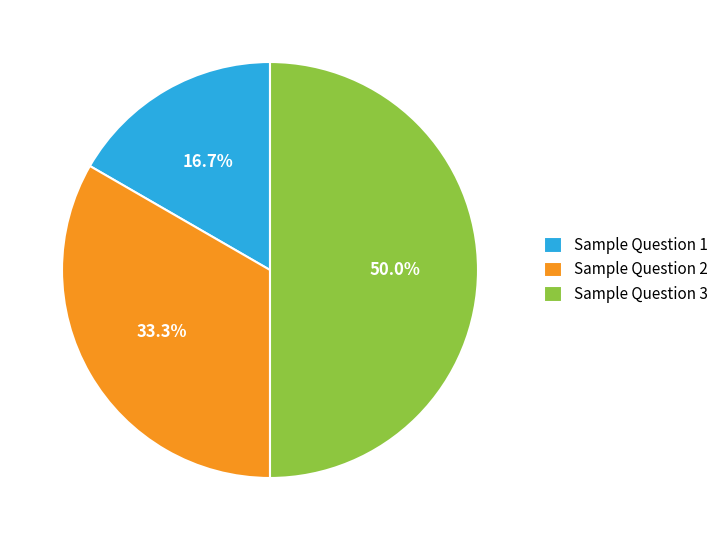

To the nearest percent, what is the difference between the largest and smallest slice percentages?

33%